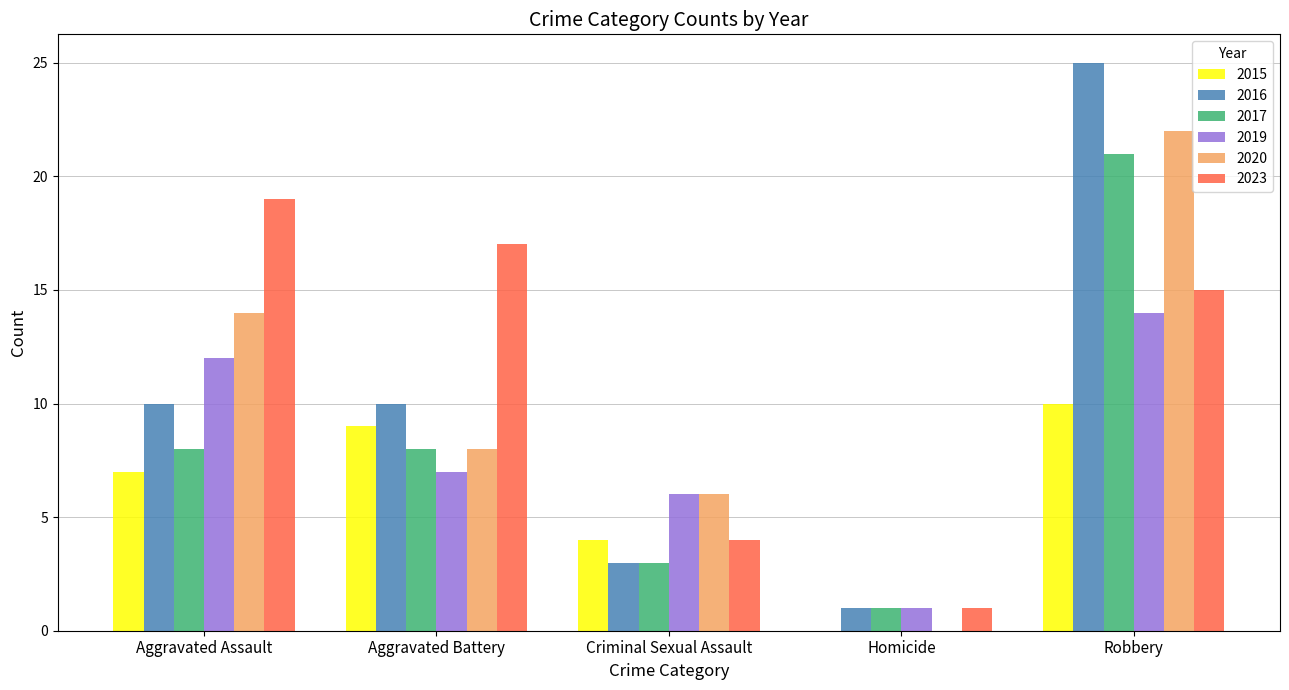

Is the value of 2020 at Robbery greater than the value of 2019 at Robbery?

Yes